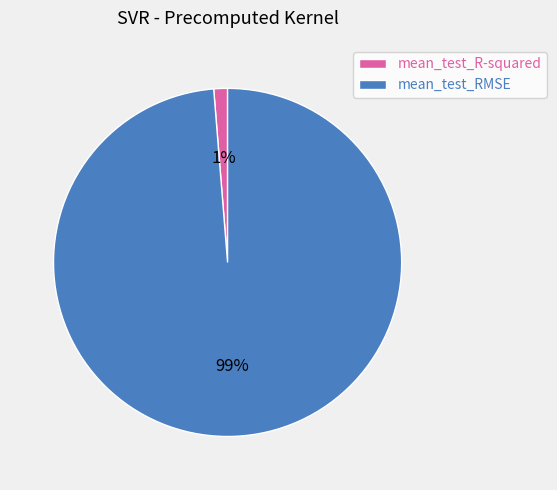

The mean_test_R-squared slice represents 1% of the pie. True or false?

True